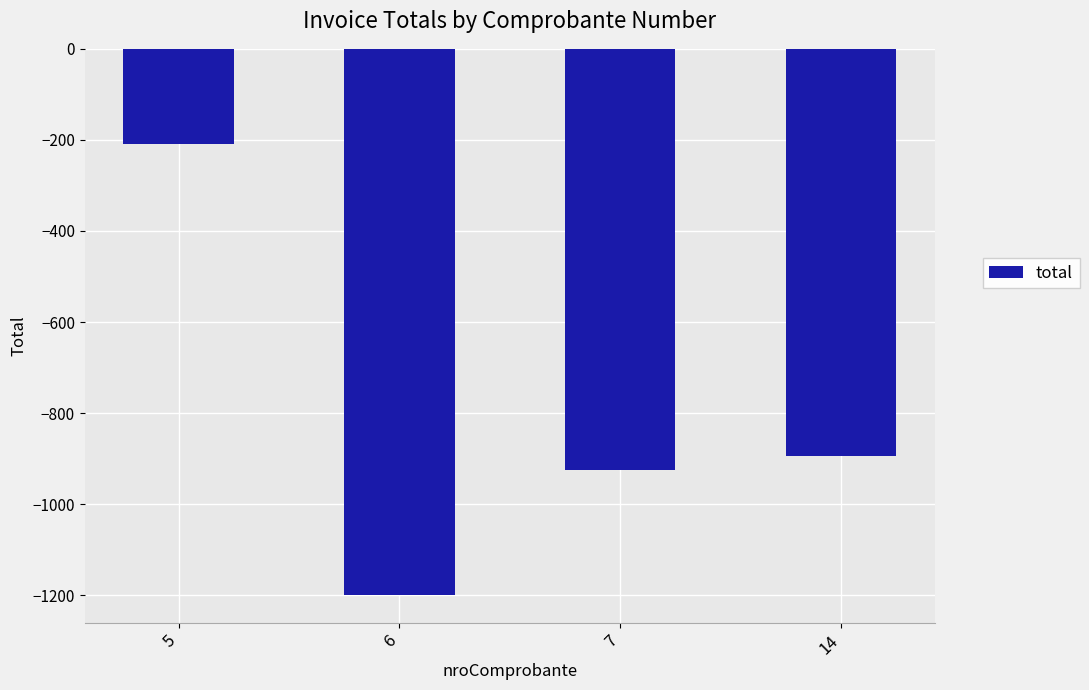

Rank the categories by value from lowest to highest.

6, 7, 14, 5